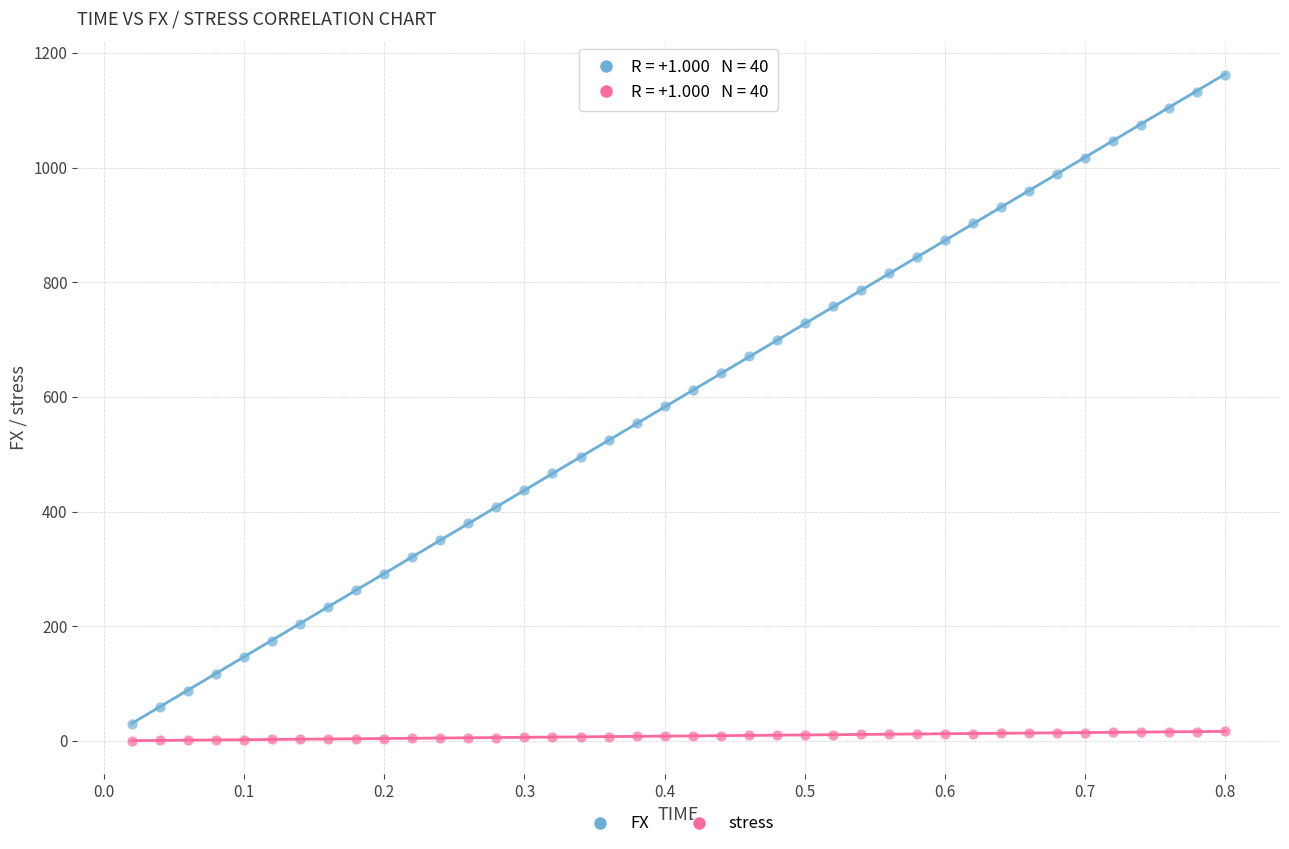

Which series reaches the maximum Y coordinate?

FX